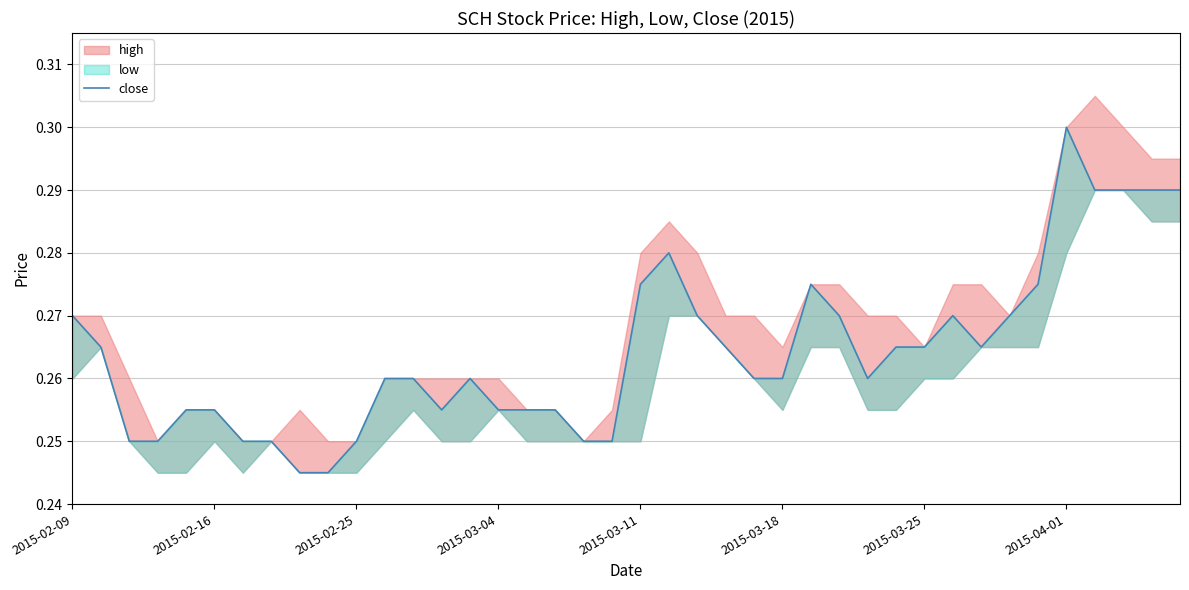

The value at 39 is 0.3. True or false?

True